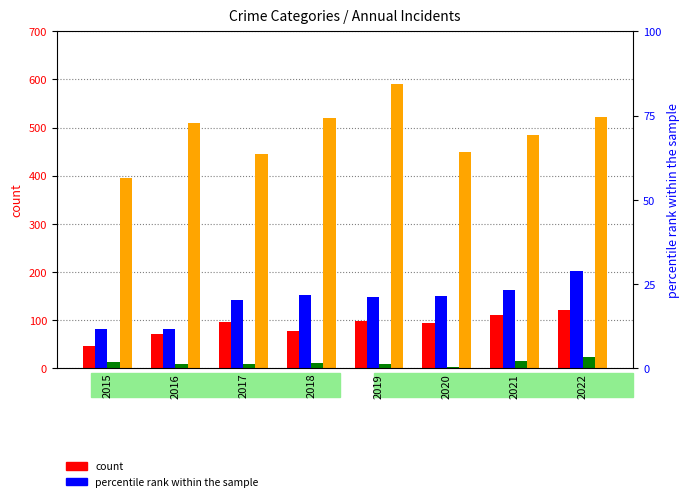

How many values in the Aggravated Assault series are below 95?

4